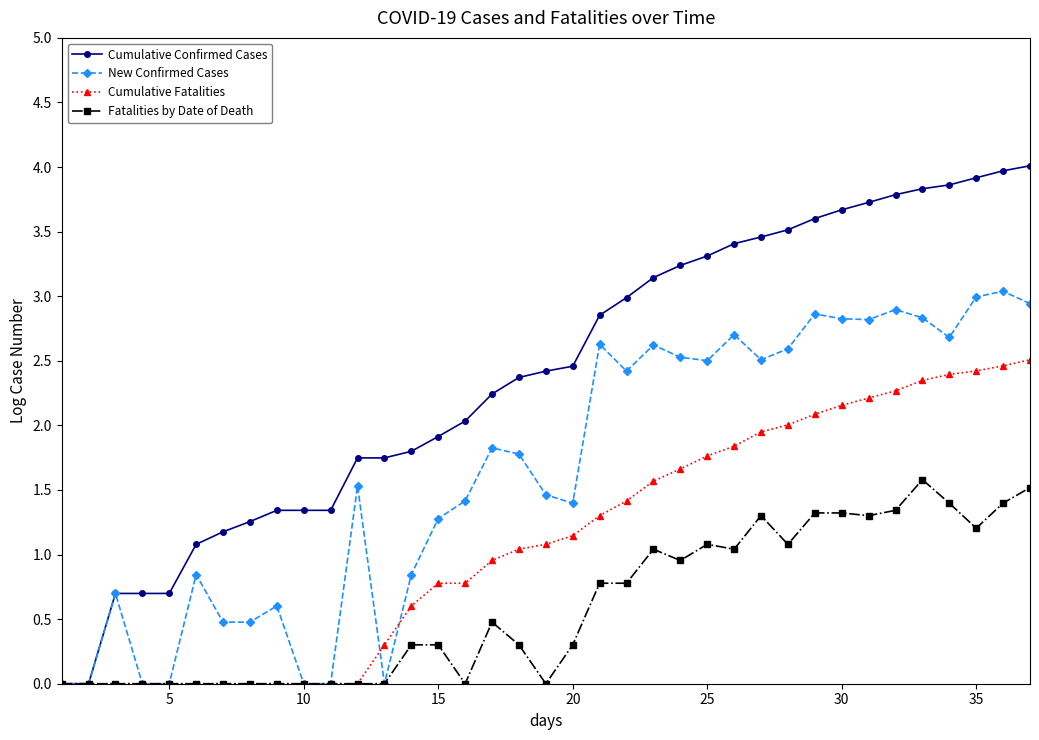

Is this an area chart (filled region under the line)?

No